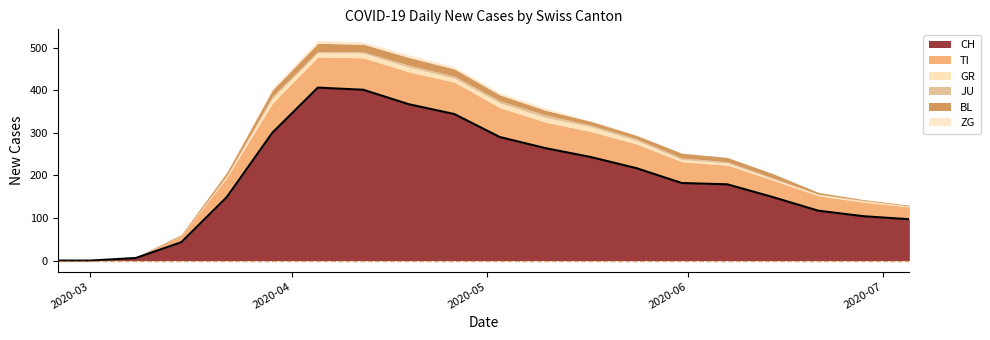

True or false: BL and ZG intersect in this chart.

False